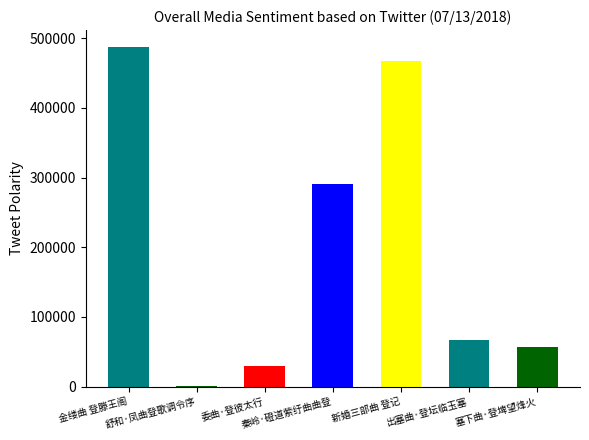

Rank the categories by value from highest to lowest.

金缕曲 登滕王阁, 新婚三部曲 登记, 秦岭·磴道萦纡曲曲登, 出塞曲·登坛临玉塞, 塞下曲·登埤望烽火, 委曲·登彼太行, 舒和·凤曲登歌调令序